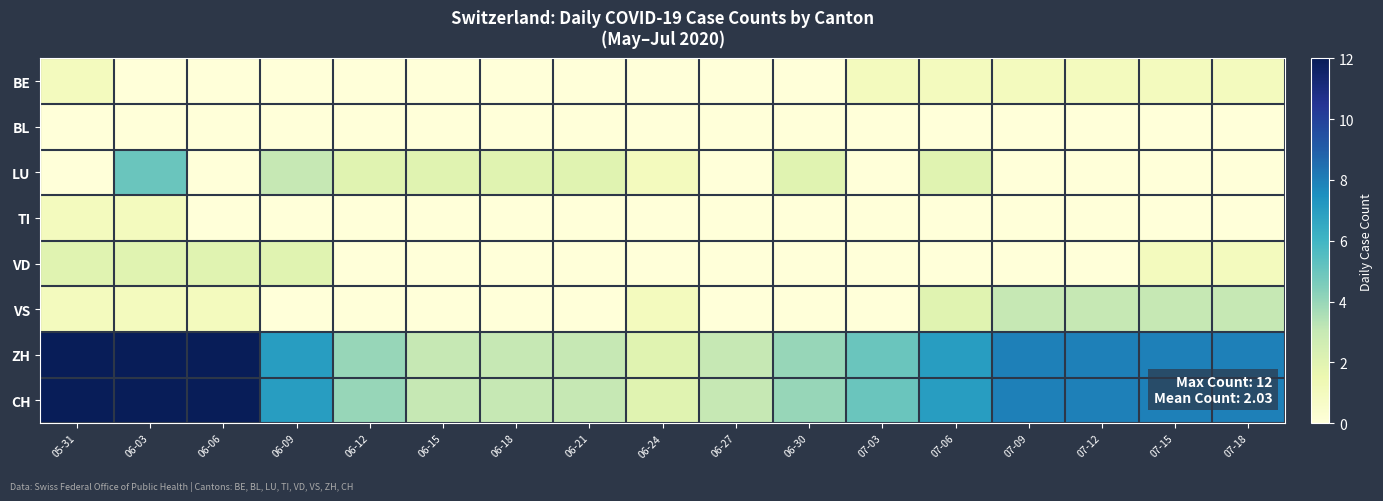

Which series has the largest total across all categories?

ZH